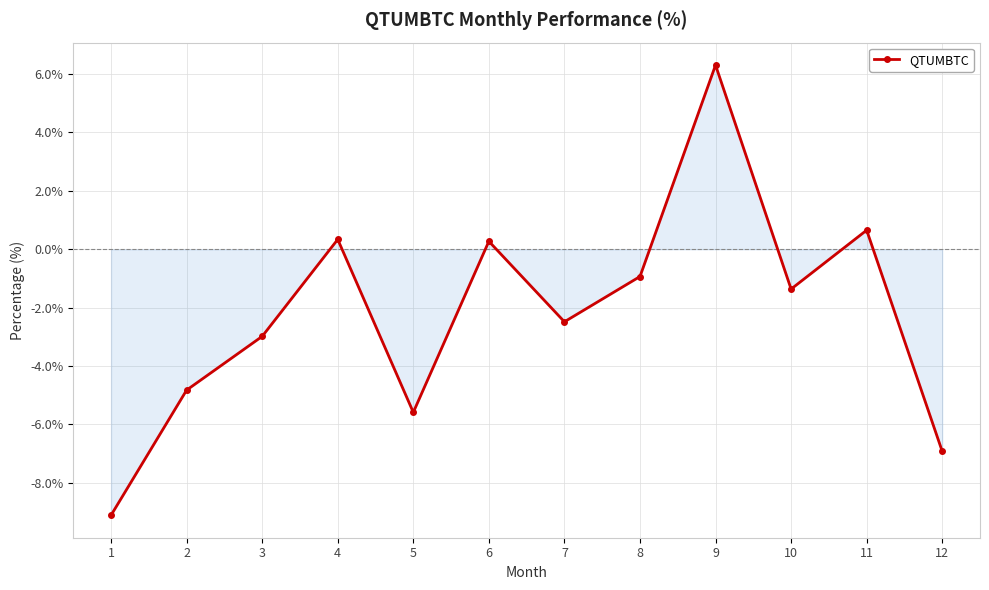

What is the difference between the maximum and minimum values?

15.4